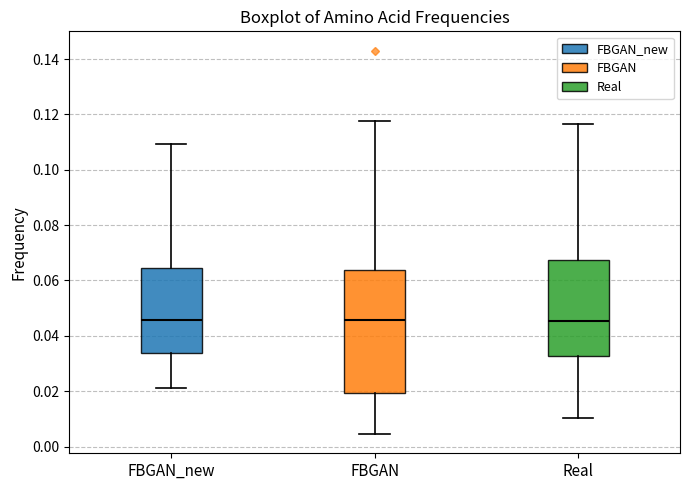

Reading left to right, transcribe this box plot: for each box, give where its median line is, the range the box spans, and where its two whiskers end, as read against the y-axis. The values are not printed on the chart, so give them approximately, as read against the axis.

FBGAN_new: median 0.046, box 0.034 to 0.064, whiskers 0.022 to 0.110
FBGAN: median 0.046, box 0.020 to 0.064, whiskers 0.004 to 0.118
Real: median 0.046, box 0.032 to 0.068, whiskers 0.010 to 0.116